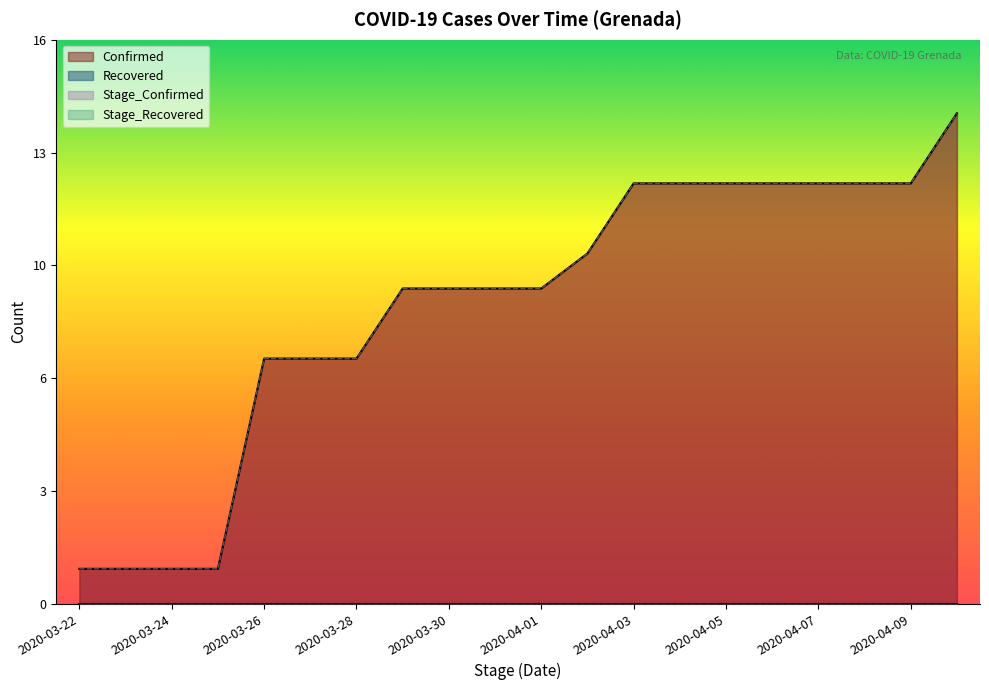

What is the highest value of the Stage_Confirmed series?

14